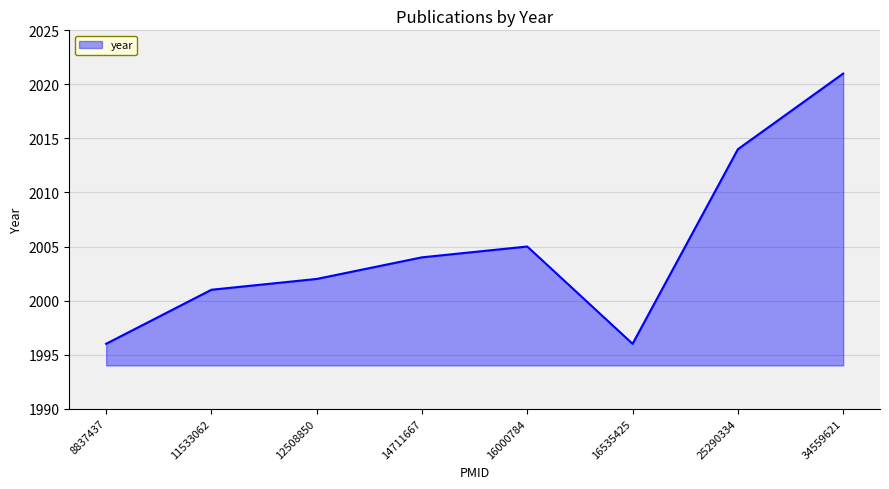

Does the chart display data point markers on the line(s)?

No